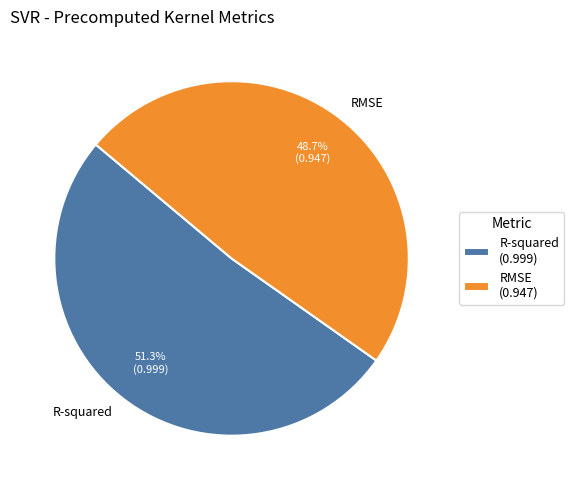

To the nearest percent, what portion does RMSE represent?

49%